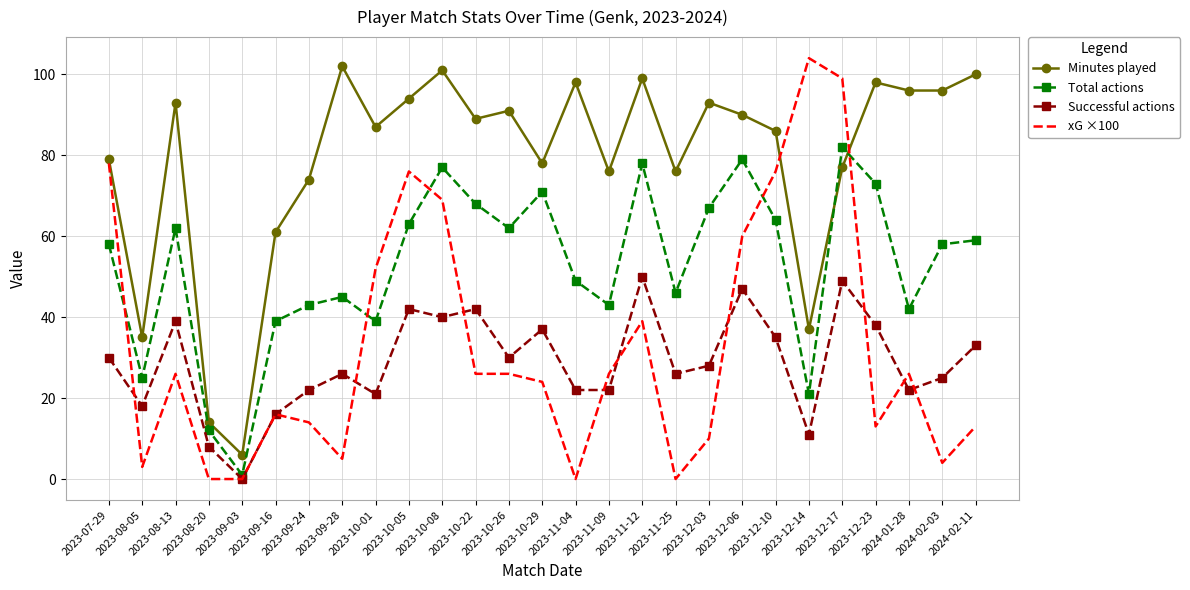

Between 2023-09-03 and 2023-11-09, which series saw the biggest shift?

Minutes played